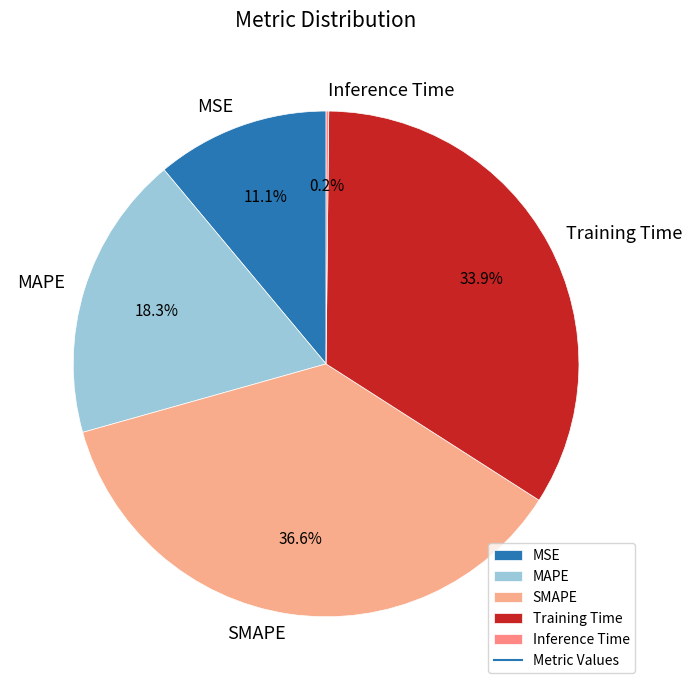

Which has a higher value, MSE or SMAPE?

SMAPE